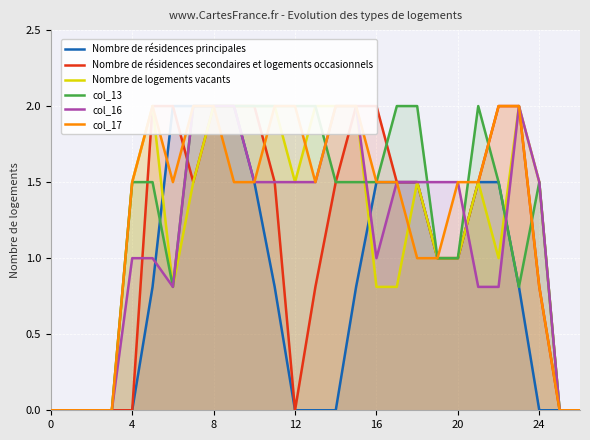

True or false: Nombre de résidences secondaires et logements occasionnels has more than 1 interior local peaks.

False